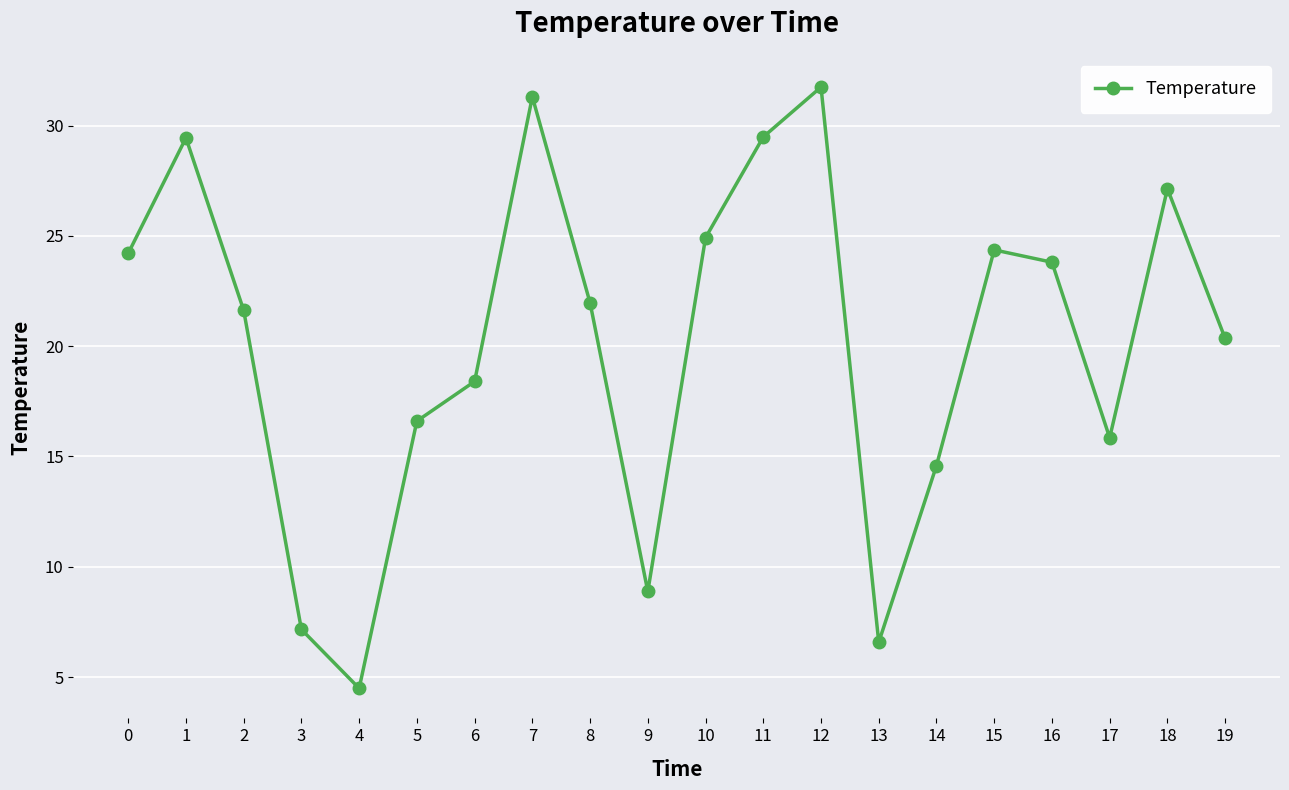

At which category does the chart reach its peak across all series?

12